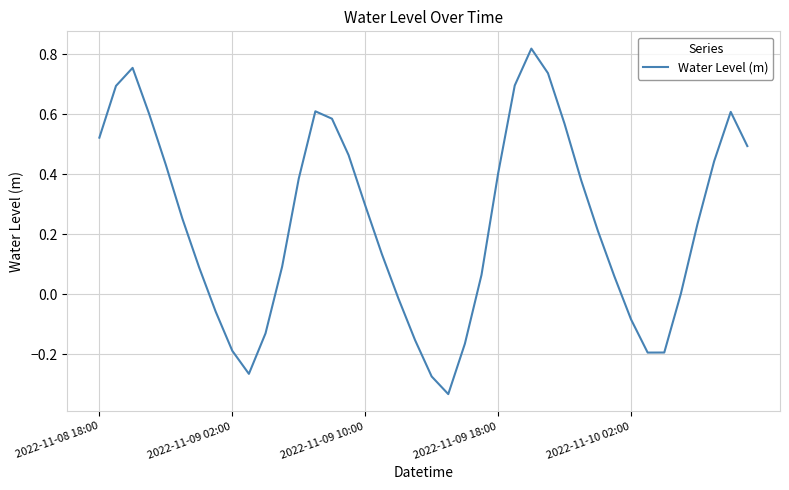

At which category does the chart reach its peak across all series?

26